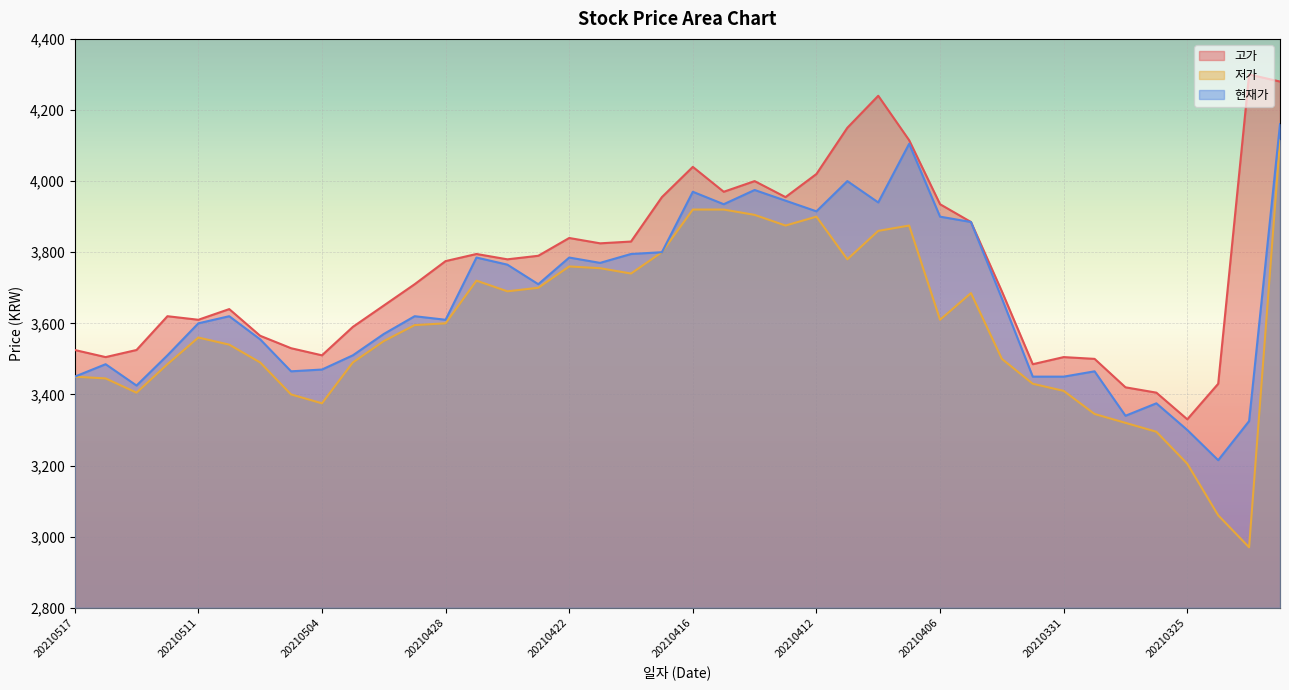

Reading left to right, list all the values displayed in this chart.

고가: 20210517=3525	20210514=3505	20210513=3525	20210512=3620	20210511=3610	20210510=3640	20210507=3565	20210506=3530	20210504=3510	20210503=3590	20210430=3650	20210429=3710	20210428=3775	20210427=3795	20210426=3780	20210423=3790	20210422=3840	20210421=3825	20210420=3830	20210419=3955	20210416=4040	20210415=3970	20210414=4000	20210413=3955	20210412=4020	20210409=4150	20210408=4240	20210407=4115	20210406=3935	20210405=3885	20210402=3690	20210401=3485	20210331=3505	20210330=3500	20210329=3420	20210326=3405	20210325=3330	20210324=3430	20210323=4300	20210322=4280
저가: 20210517=3450	20210514=3445	20210513=3405	20210512=3485	20210511=3560	20210510=3540	20210507=3490	20210506=3400	20210504=3375	20210503=3490	20210430=3550	20210429=3595	20210428=3600	20210427=3720	20210426=3690	20210423=3700	20210422=3760	20210421=3755	20210420=3740	20210419=3800	20210416=3920	20210415=3920	20210414=3905	20210413=3875	20210412=3900	20210409=3780	20210408=3860	20210407=3875	20210406=3610	20210405=3685	20210402=3500	20210401=3430	20210331=3410	20210330=3345	20210329=3320	20210326=3295	20210325=3205	20210324=3060	20210323=2970	20210322=4115
현재가: 20210517=3450	20210514=3485	20210513=3425	20210512=3510	20210511=3600	20210510=3620	20210507=3555	20210506=3465	20210504=3470	20210503=3510	20210430=3570	20210429=3620	20210428=3610	20210427=3785	20210426=3765	20210423=3710	20210422=3785	20210421=3770	20210420=3795	20210419=3800	20210416=3970	20210415=3935	20210414=3975	20210413=3945	20210412=3915	20210409=4000	20210408=3940	20210407=4105	20210406=3900	20210405=3885	20210402=3670	20210401=3450	20210331=3450	20210330=3465	20210329=3340	20210326=3375	20210325=3300	20210324=3215	20210323=3325	20210322=4160